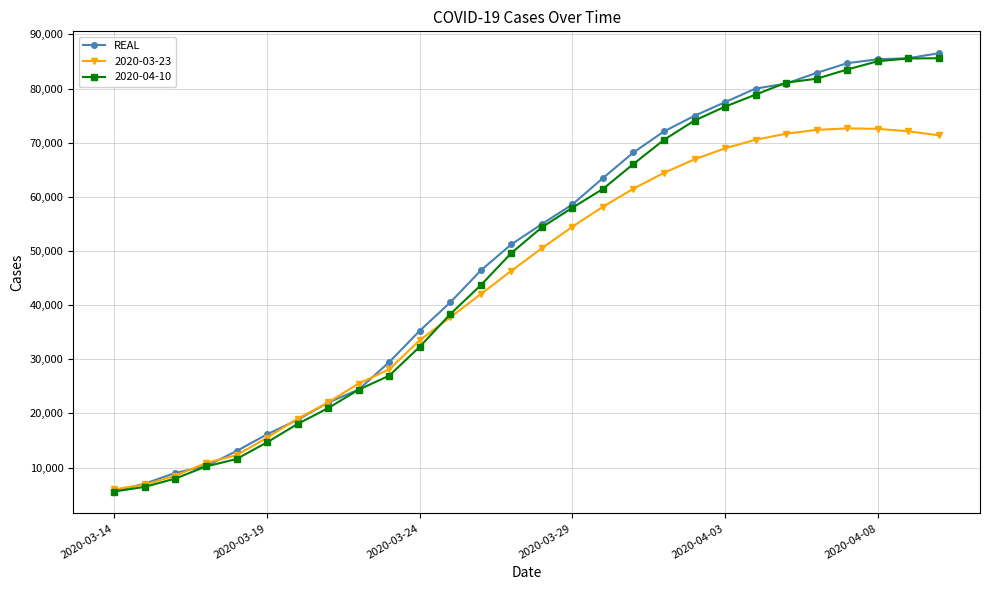

What is the highest value of the 2020-03-23 series?

72650